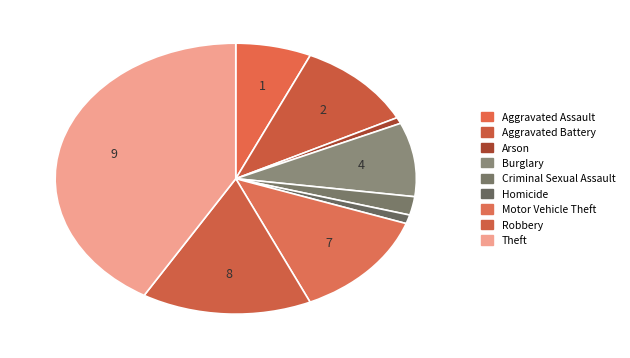

Is it true that Aggravated Assault is 7% of the pie?

True